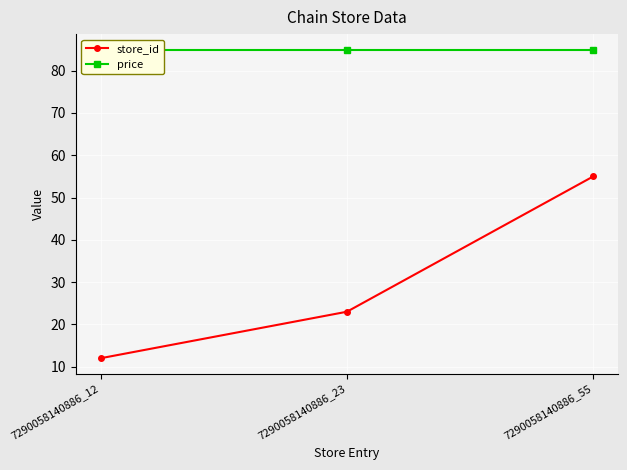

Reading left to right, list all the values displayed in this chart.

store_id: 7290058140886_12=12	7290058140886_23=23	7290058140886_55=55
price: 7290058140886_12=85	7290058140886_23=85	7290058140886_55=85